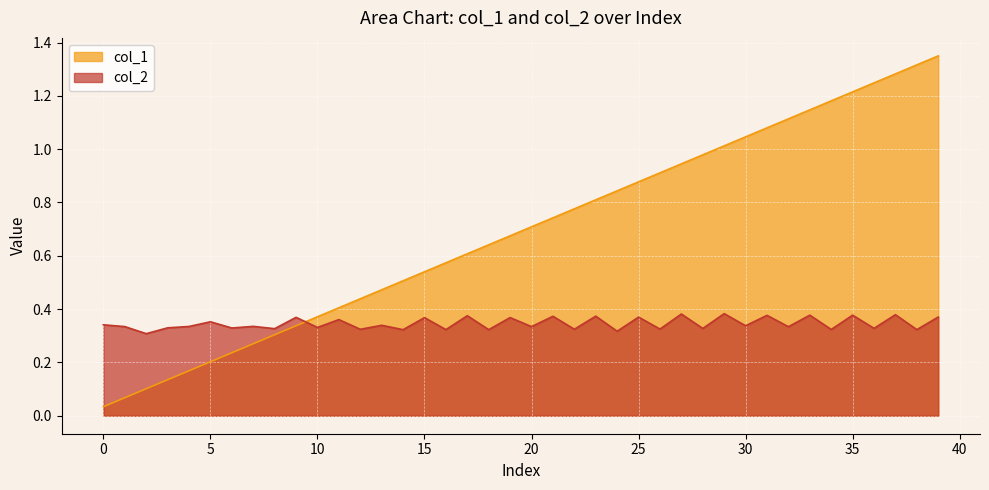

How many lines are shown in the chart?

2